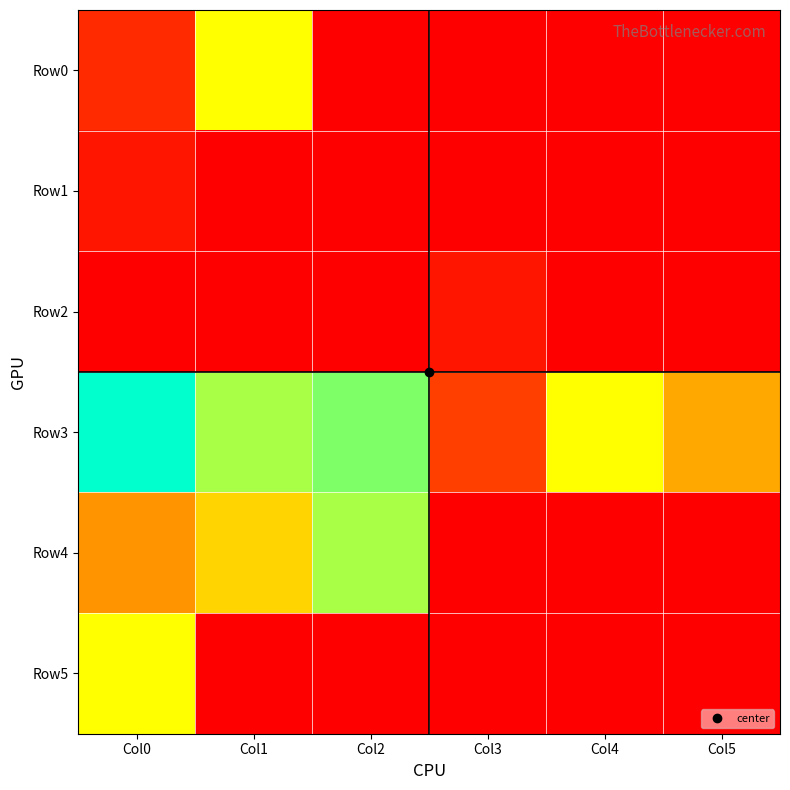

Reading left to right, what are all the values shown in this chart?

Row0: Col0=2	Col1=12	Col2=0	Col3=0	Col4=0	Col5=0
Row1: Col0=1	Col1=0	Col2=0	Col3=0	Col4=0	Col5=0
Row2: Col0=0	Col1=0	Col2=0	Col3=1	Col4=0	Col5=0
Row3: Col0=18	Col1=14	Col2=15	Col3=3	Col4=12	Col5=8
Row4: Col0=7	Col1=10	Col2=14	Col3=0	Col4=0	Col5=0
Row5: Col0=12	Col1=0	Col2=0	Col3=0	Col4=0	Col5=0